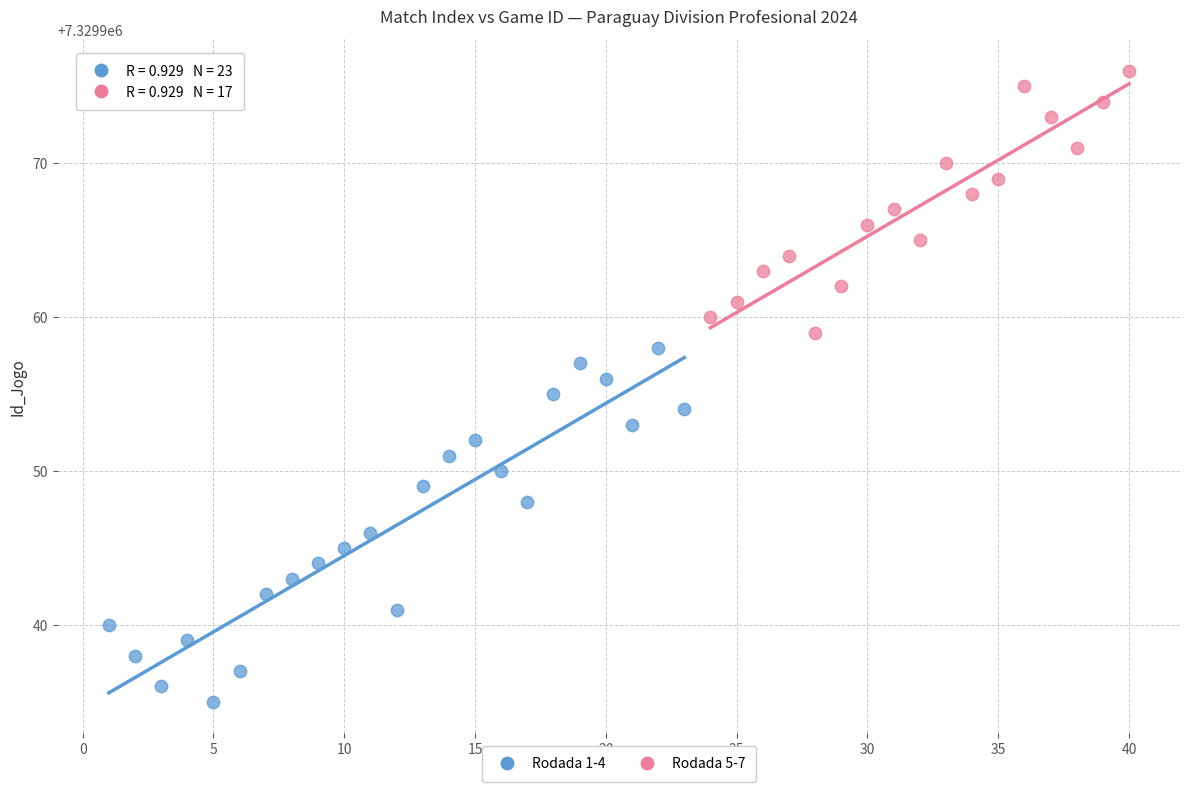

Which series reaches the maximum Y coordinate?

Rodada 5-7